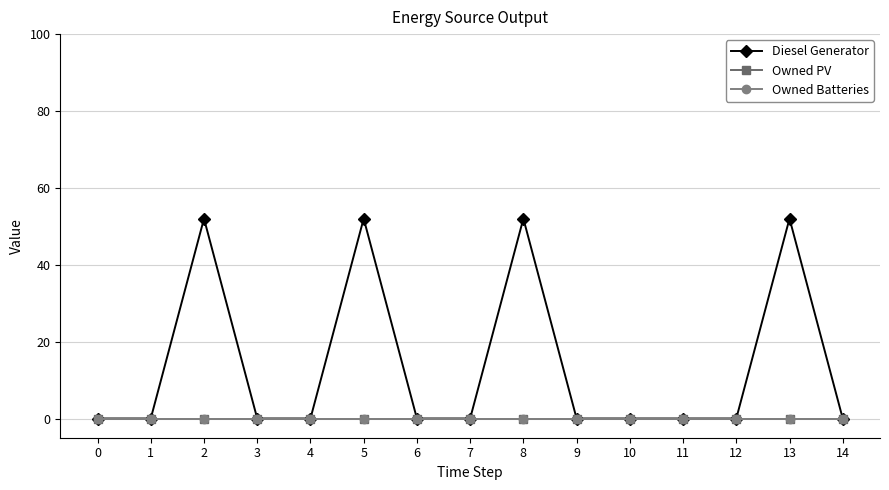

Is this an area chart (filled region under the line)?

No